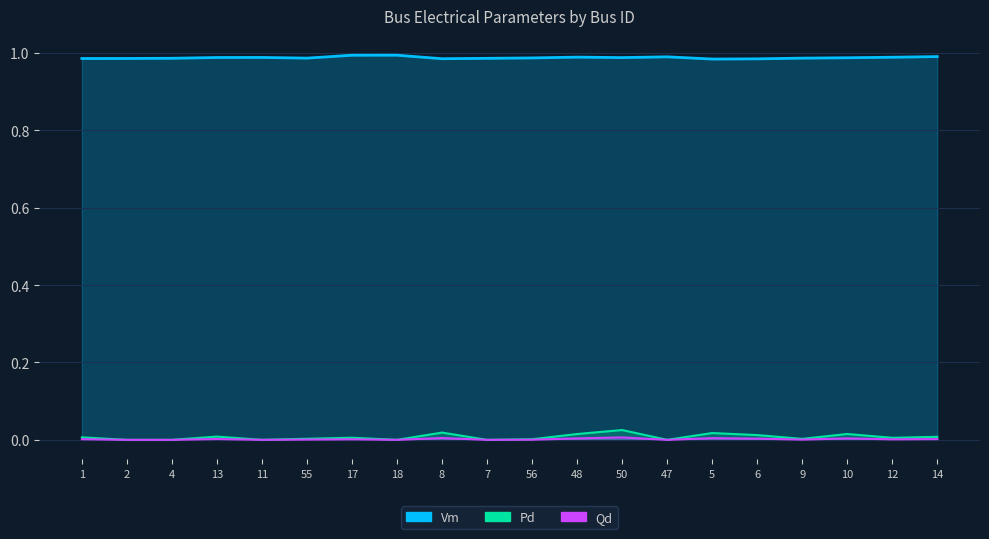

Which category has the lowest value in the Qd series?

2